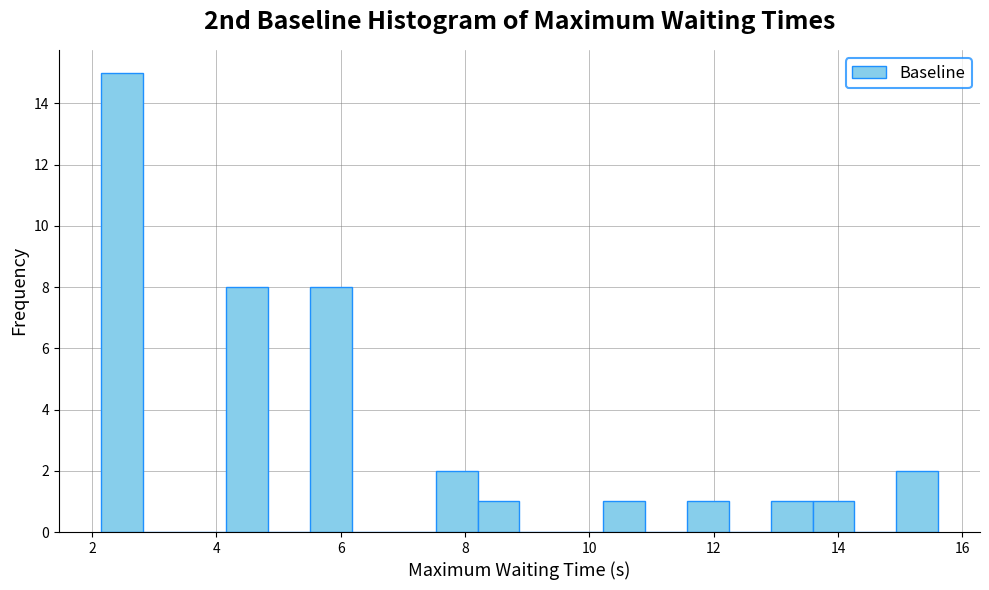

Read against the x-axis, roughly where is the centre of the tallest bar?

2.4